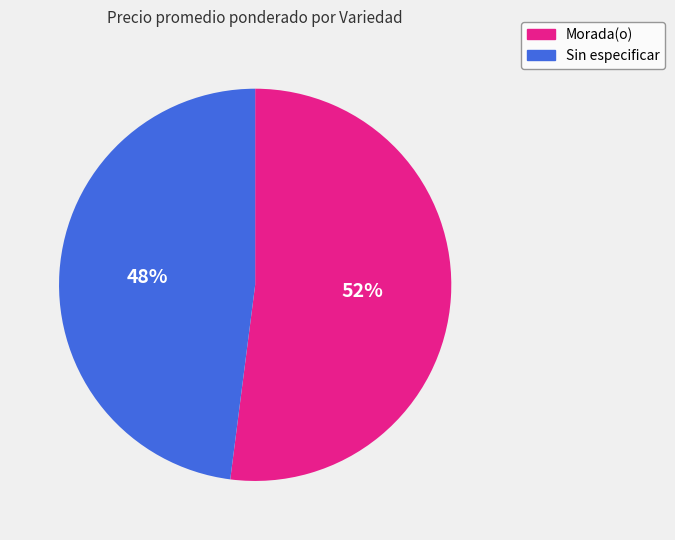

To the nearest percent, what portion does Sin especificar represent?

48%